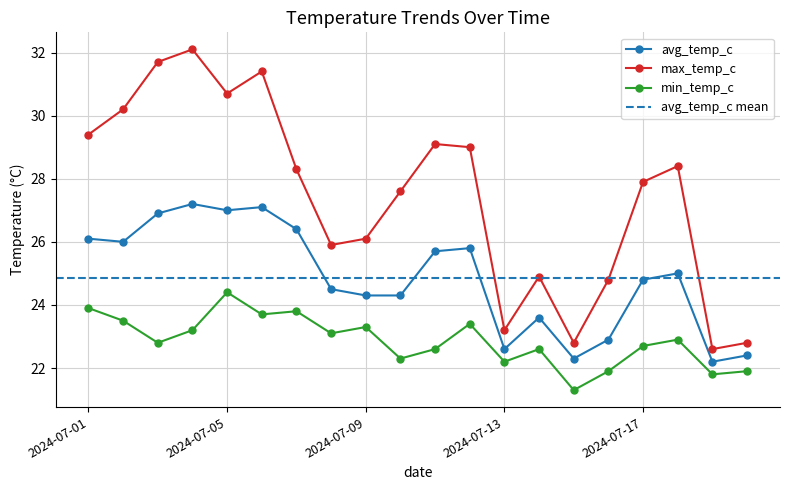

What is the value of the avg_temp_c point at the 14th from the left?

23.6